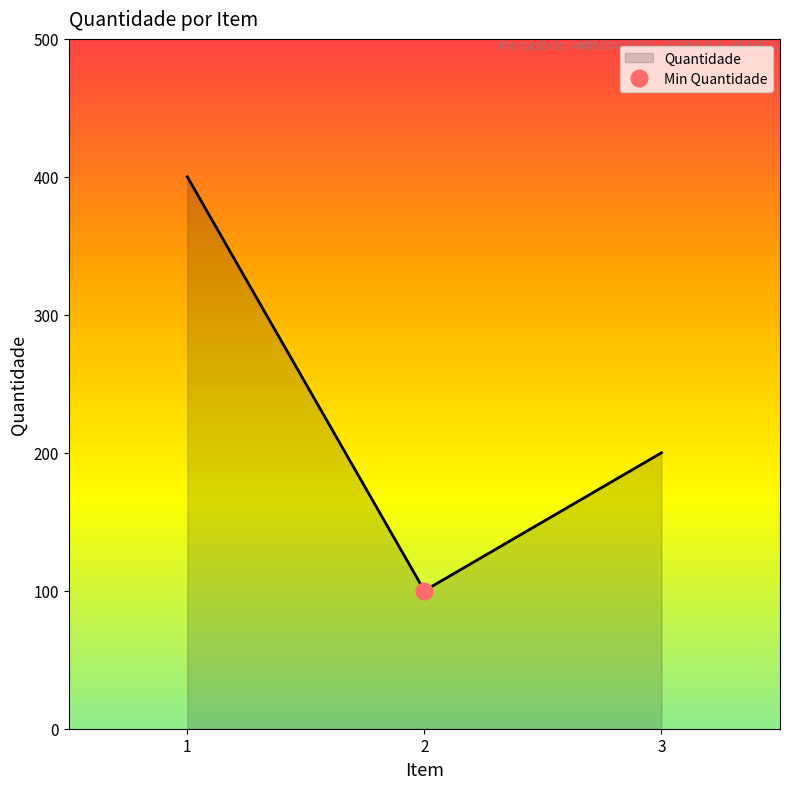

What is the ratio of the value at 2 to the value at 1?

0.2